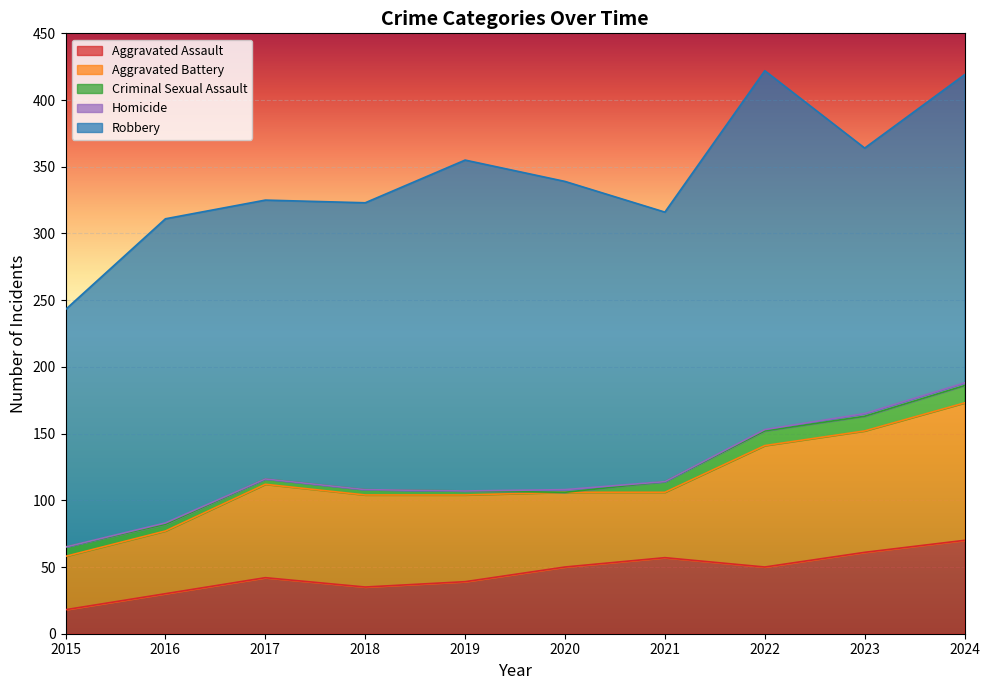

Where does the Aggravated Assault series first go above 50?

2021